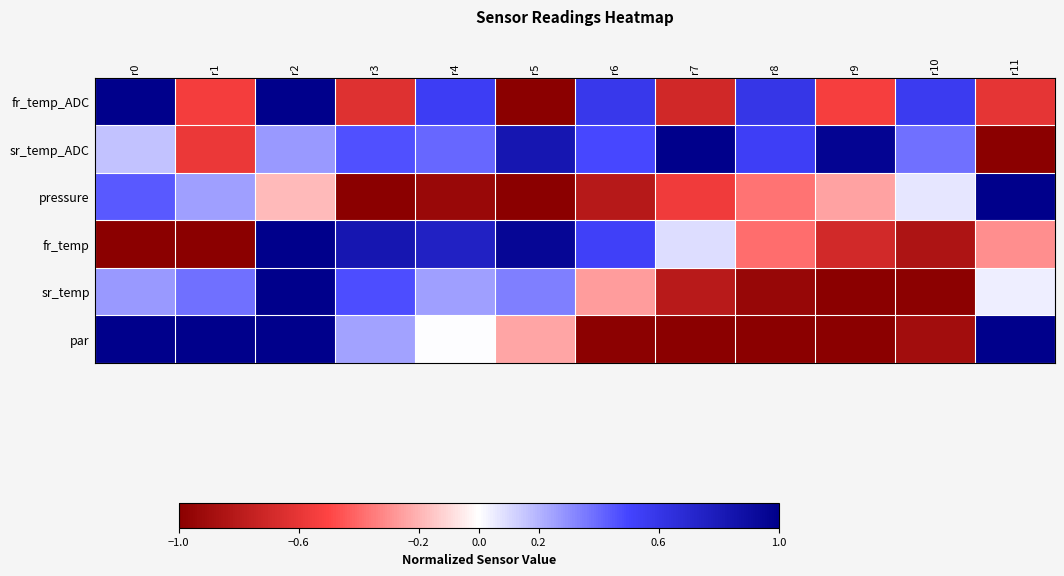

At r0, list the series in order from largest to smallest.

fr_temp_ADC, par, pressure, sr_temp, sr_temp_ADC, fr_temp